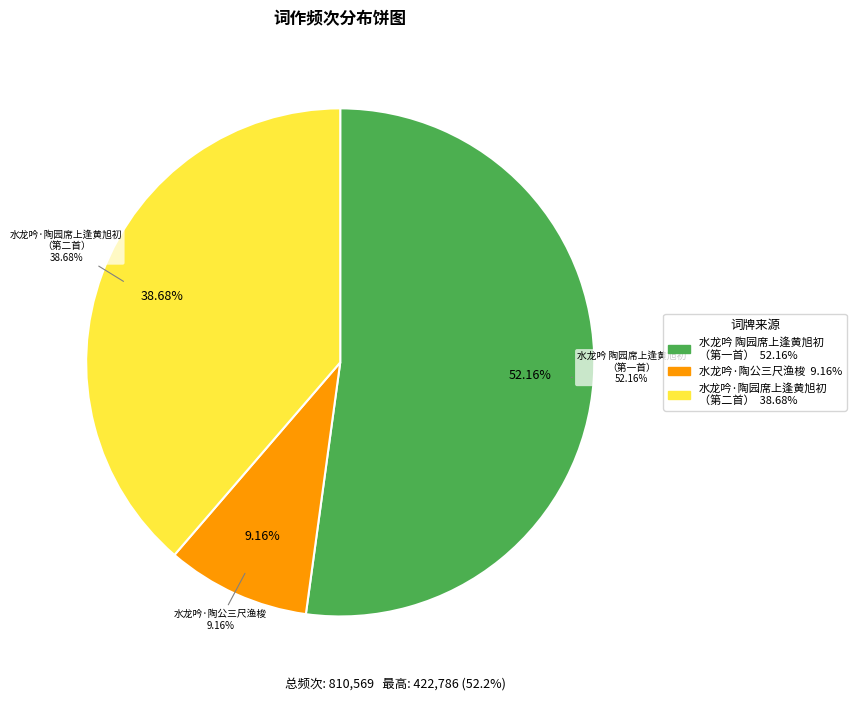

Is the sum of 水龙吟·陶园席上逢黄旭初主席，时桂林陷二月，旭初大病初起 and 水龙吟·陶公三尺渔梭 greater than half?

No